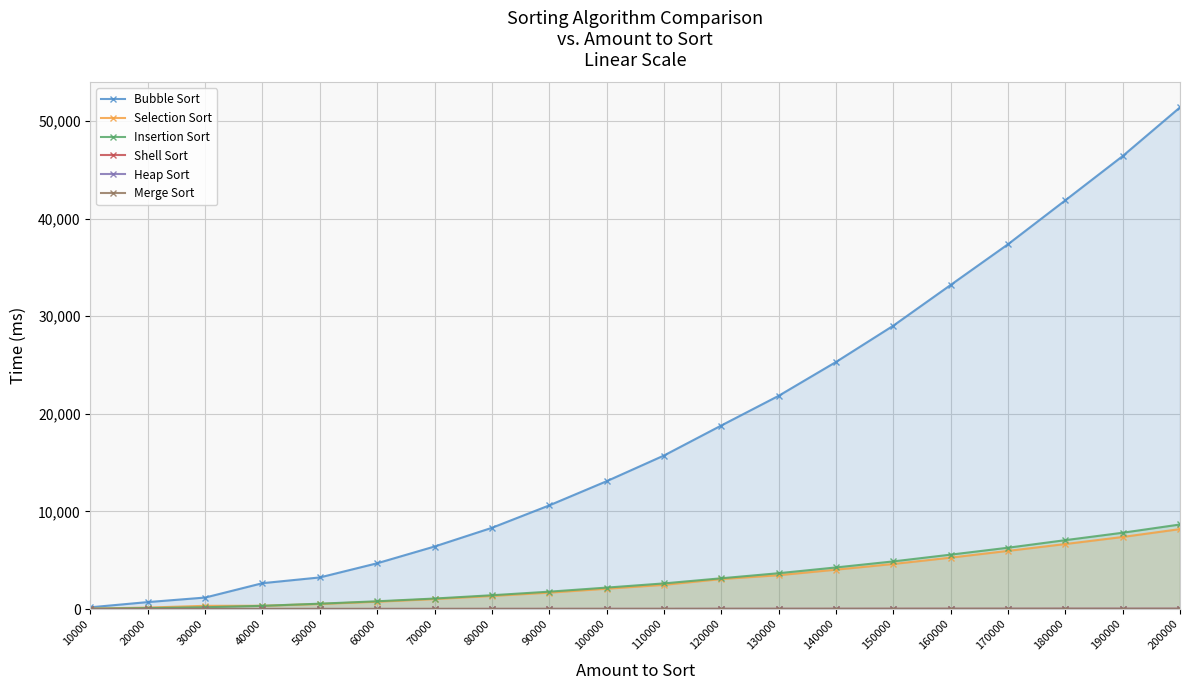

What is the spread (max minus min) of values at 100000?

13087.0